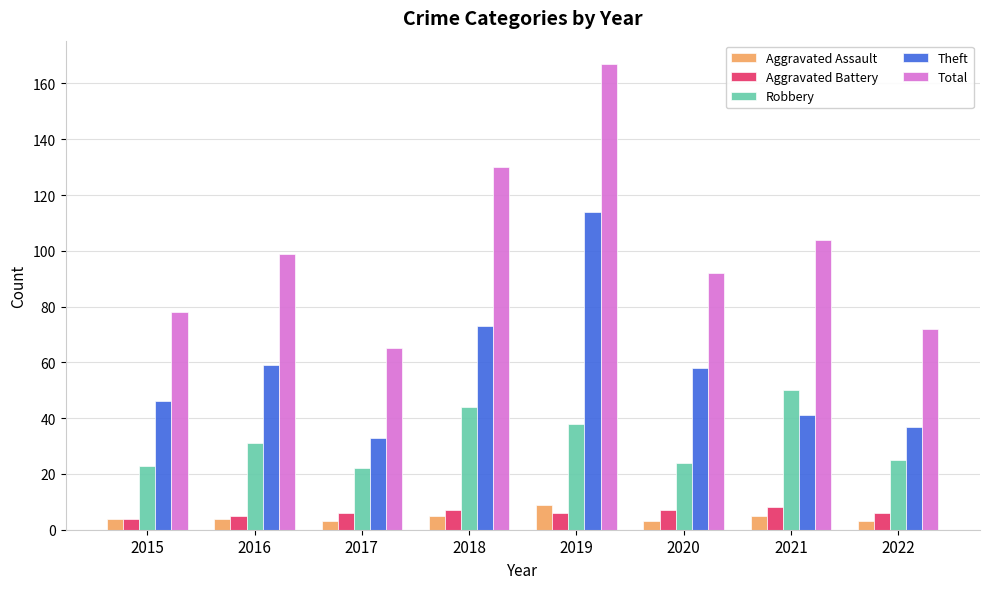

What is the lowest value of the Theft series?

33